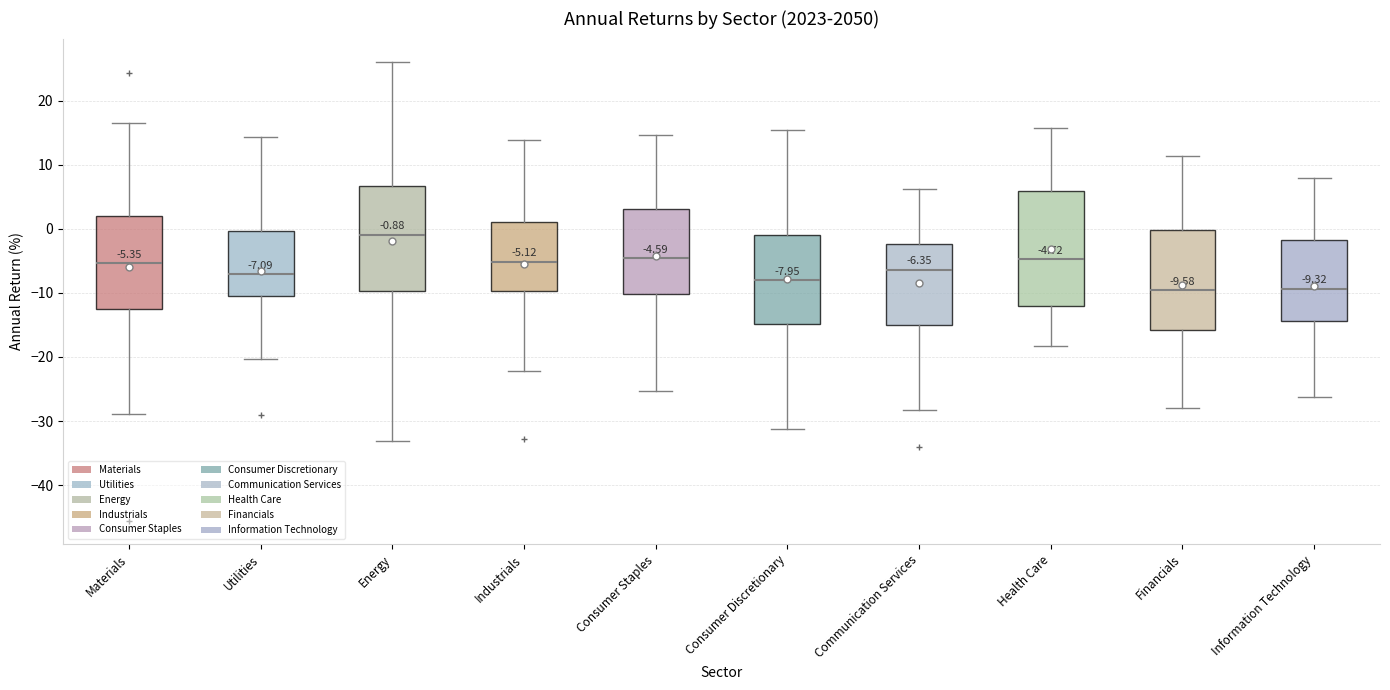

Comparing the boxes themselves (not the whiskers), which one is the tallest?

Health Care